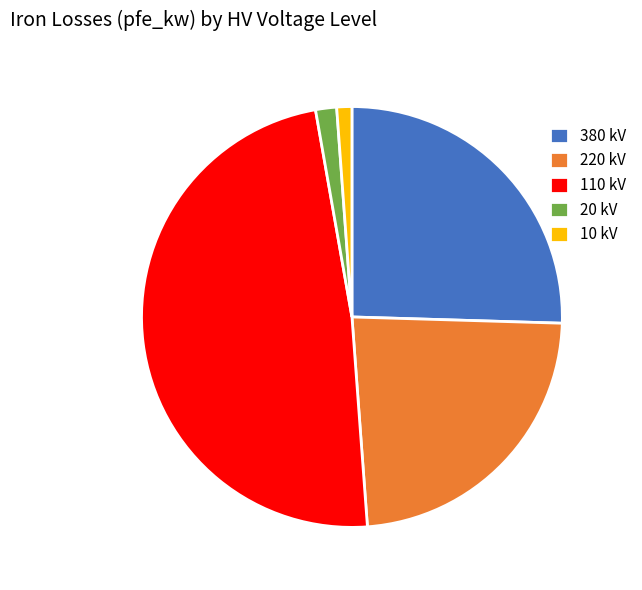

Between 10 kV and 220 kV, which is larger?

220 kV